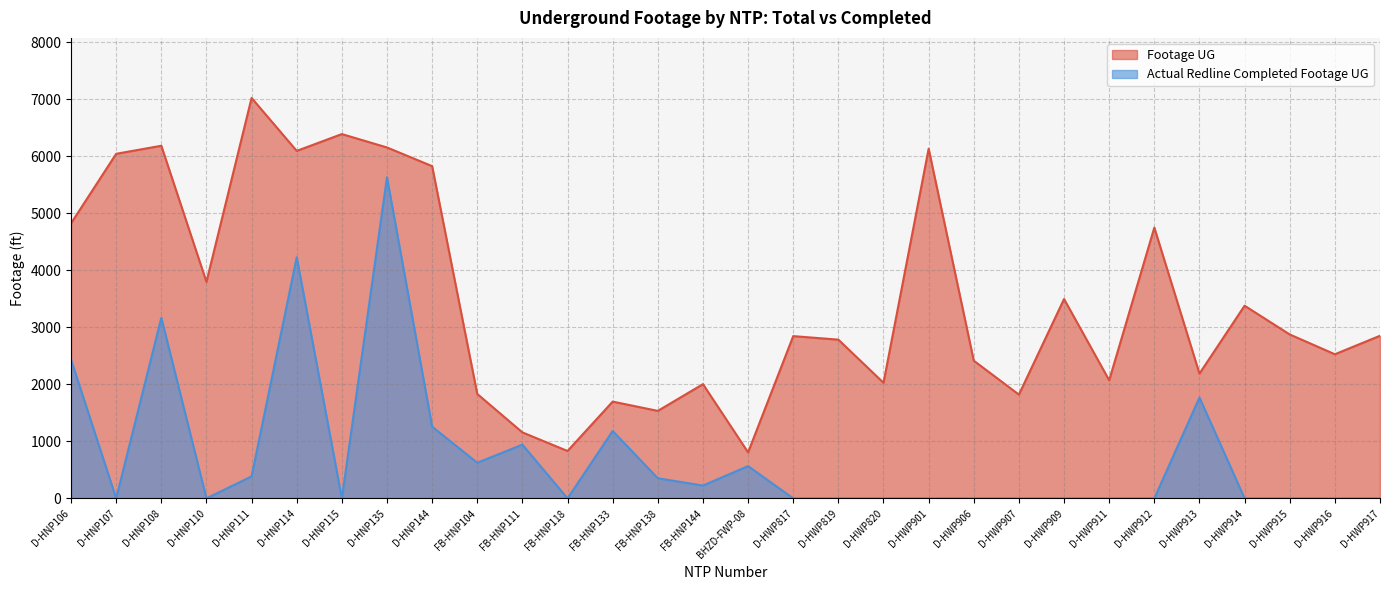

What is the value of the Footage UG point at the 10th from the left?

1831